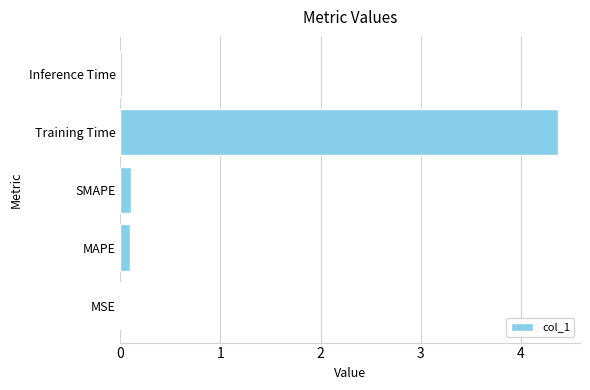

What is the maximum value shown in the chart?

4.4